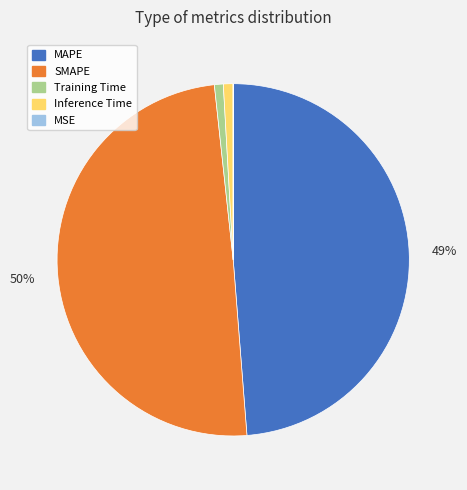

Is it true that Training Time is 11% of the pie?

False